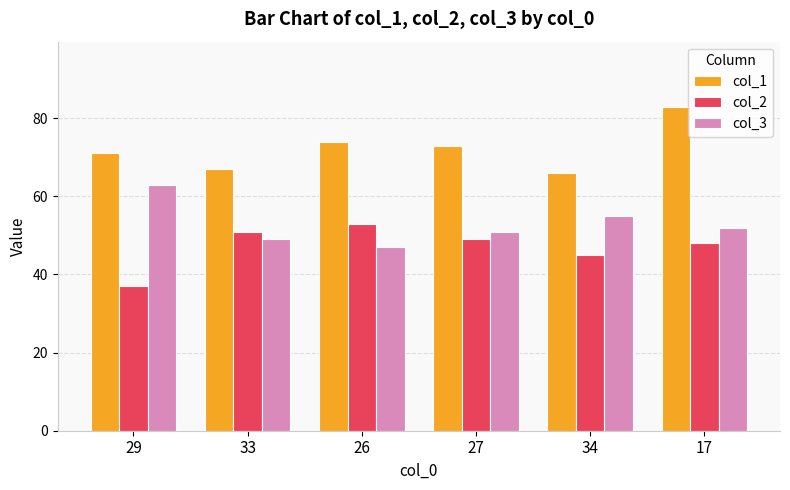

Are the bars grouped side by side (vs. stacked)?

Yes